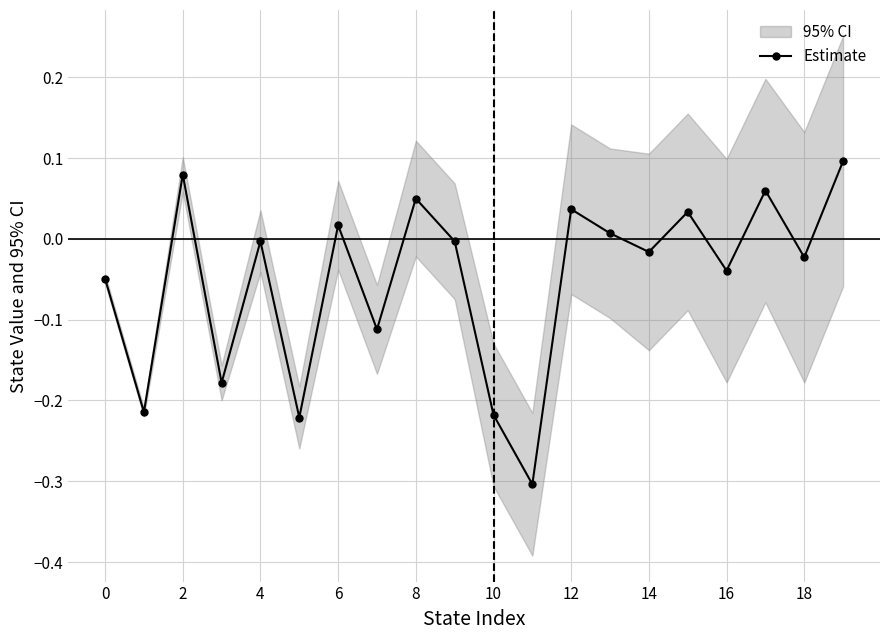

The value of Estimate at 4 is -0.0. True or false?

True